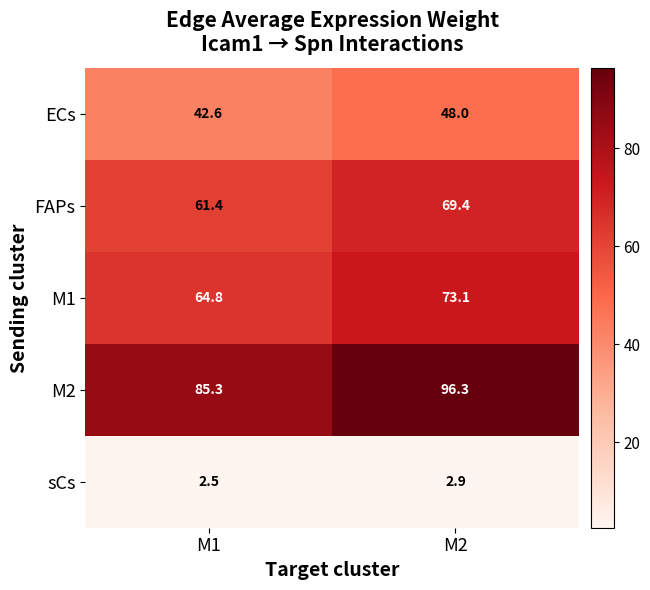

What is the approximate value of ECs at M1?

42.6